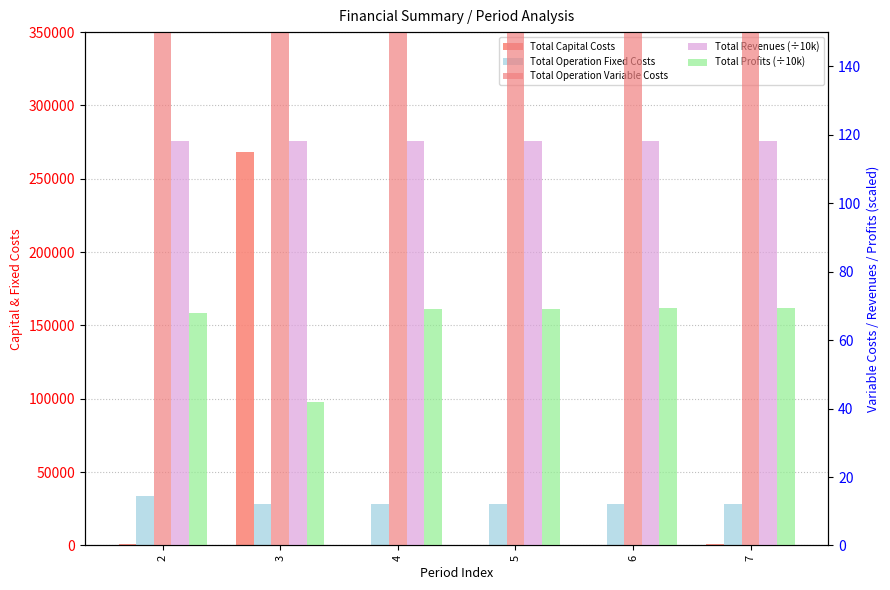

What are all the series names shown in the legend?

Total Capital Costs, Total Operation Fixed Costs, Total Operation Variable Costs, Total Revenues (÷10k), Total Profits (÷10k)